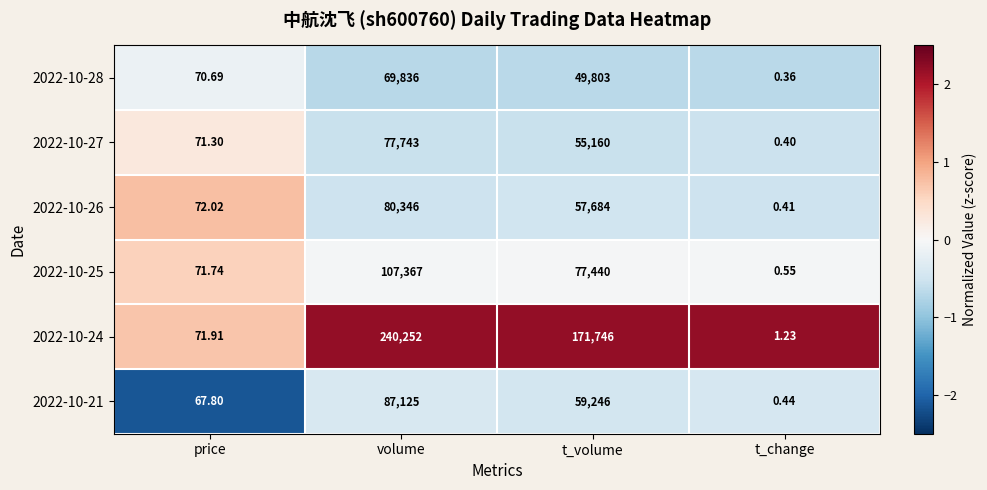

At which category does the chart reach its minimum across all series?

t_change